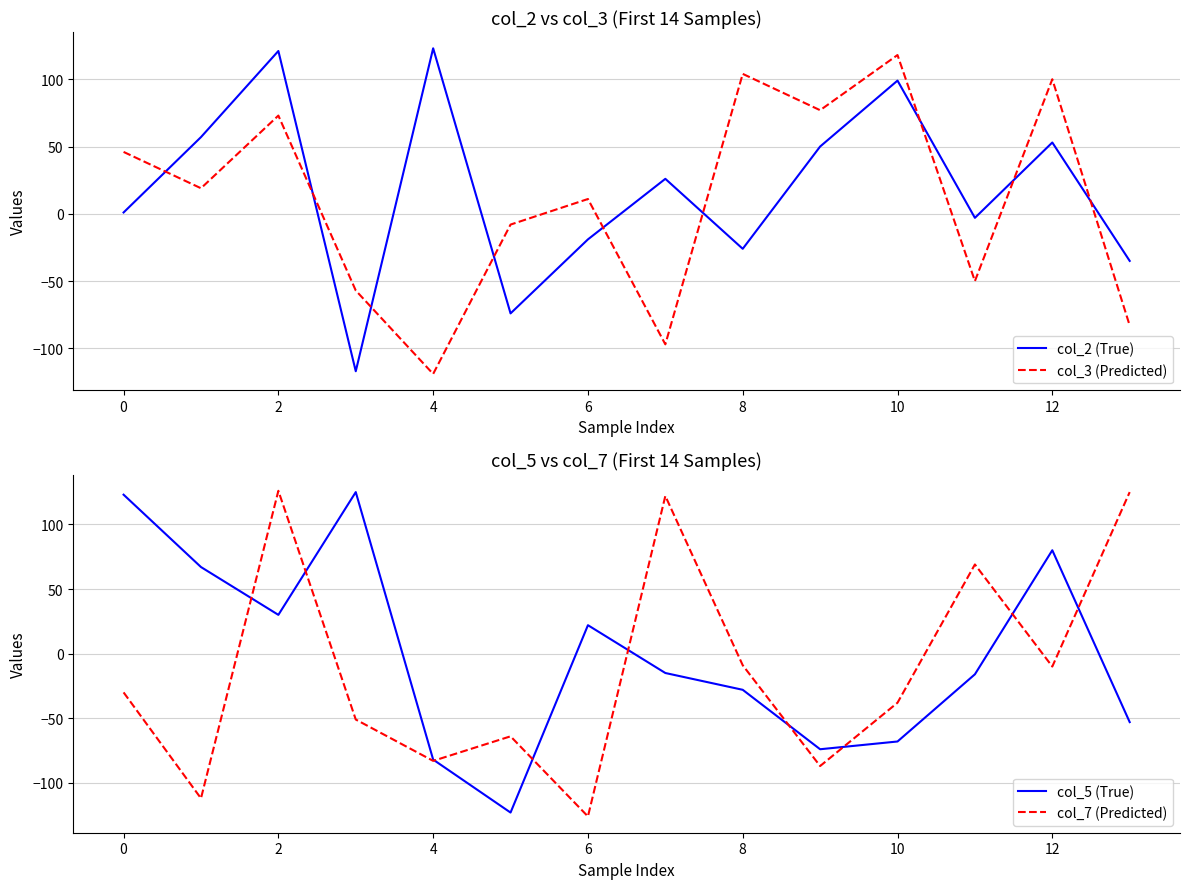

Is the value of col_5 (True) at 10 greater than the value of col_7 (Predicted) at 8?

No